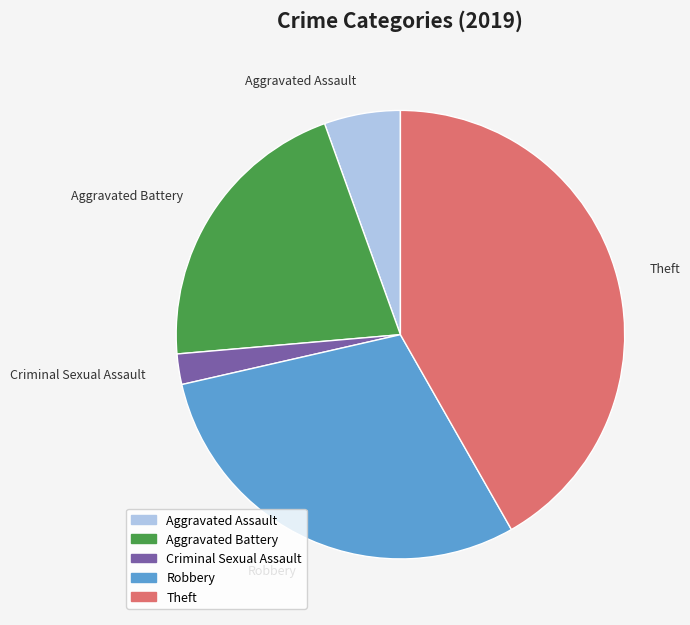

Is there any slice that represents more than half of the pie?

No